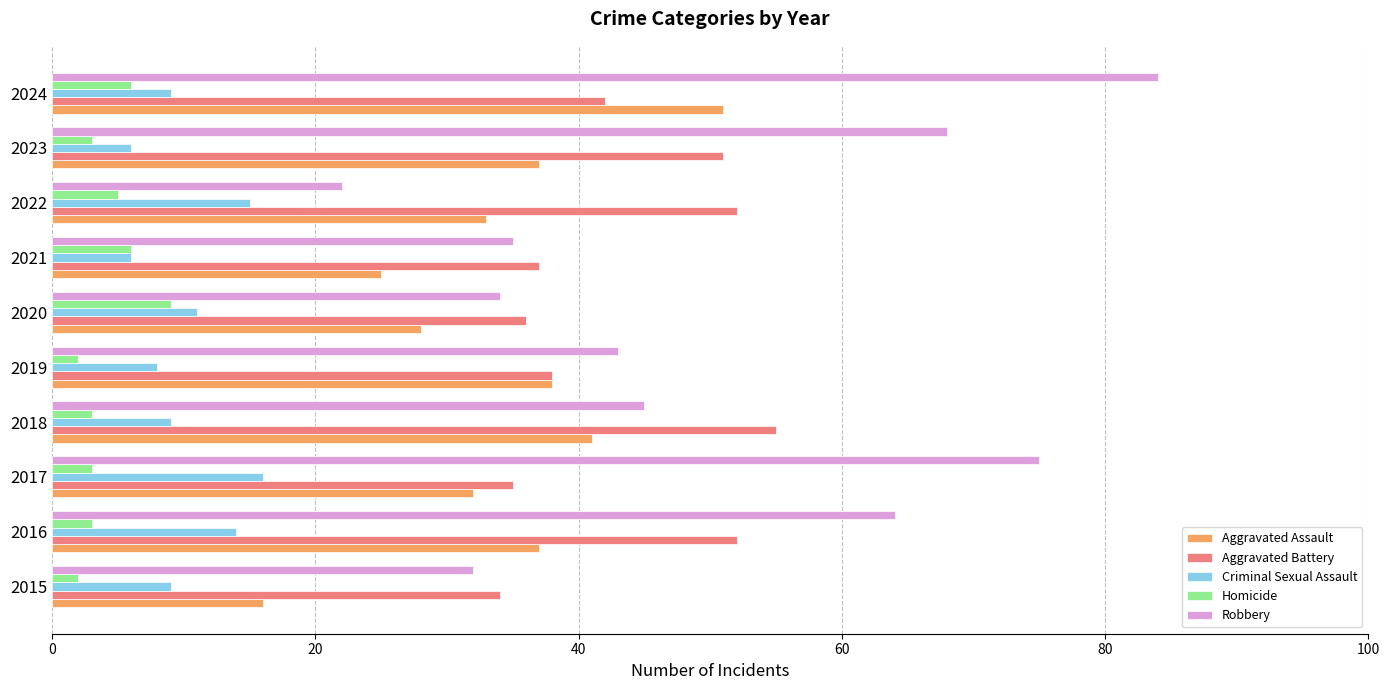

At which category is the sum across all series the highest?

2024